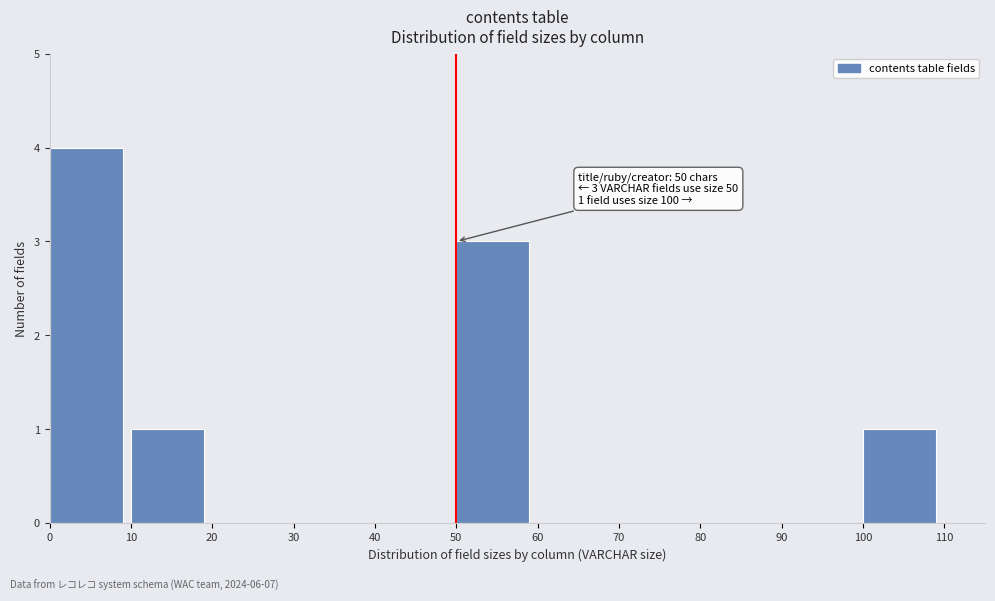

Over which range of the x-axis is the bar tallest?

0 to 10